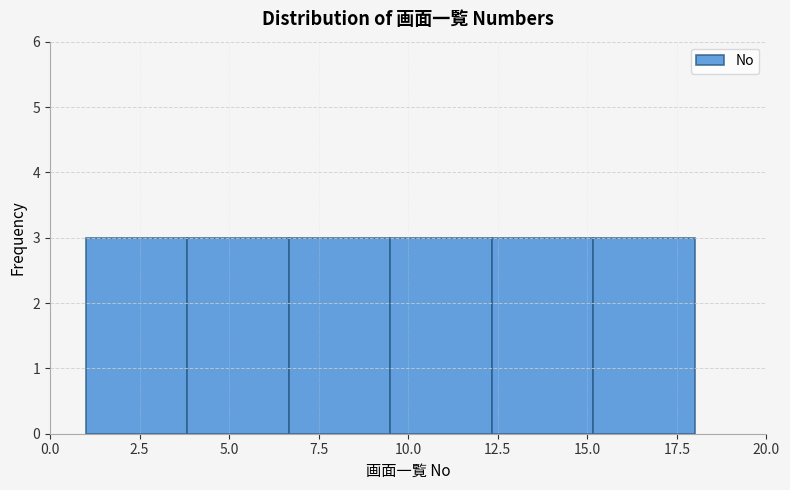

Reading left to right, transcribe this chart: for each bar, give the range it covers on the x-axis and its height. Neither the bar edges nor the heights are printed on the chart, so give them approximately, as read against the axes.

1.0 to 4.0: 3
4.0 to 6.5: 3
6.5 to 9.5: 3
9.5 to 12.5: 3
12.5 to 15.0: 3
15.0 to 18.0: 3